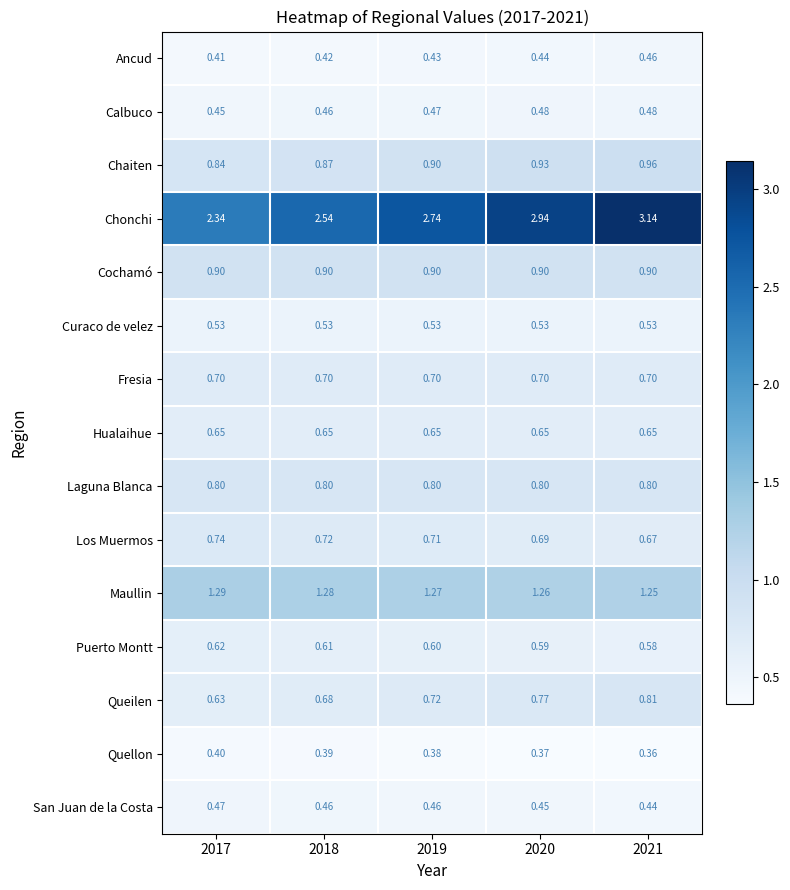

At which category is the sum across all series the highest?

2021